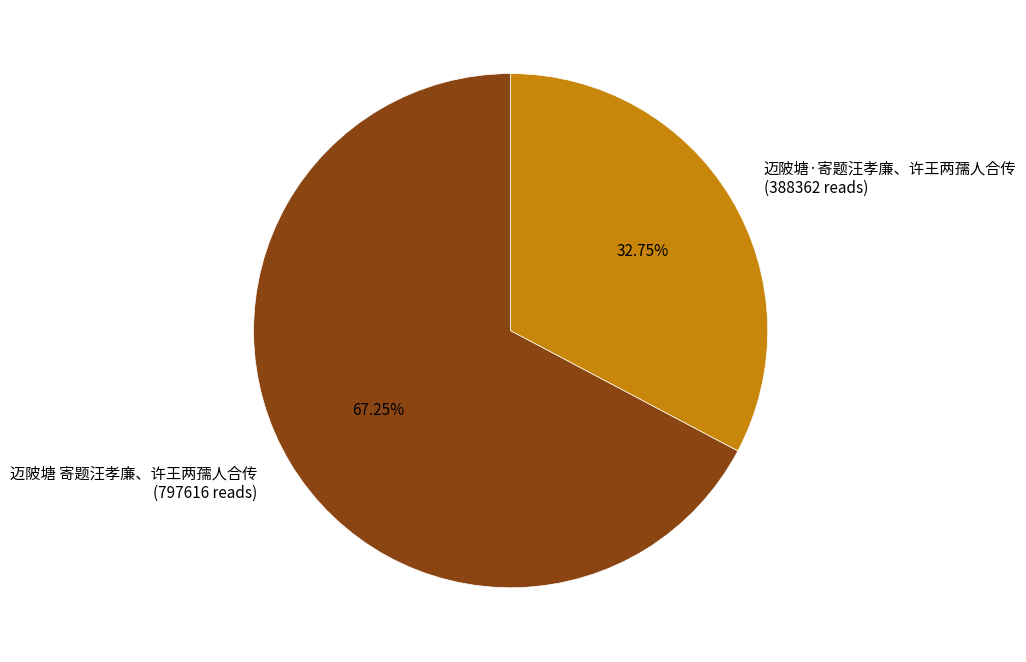

To the nearest percent, what portion does 迈陂塘 寄题汪孝廉、许王两孺人合传 represent?

67%